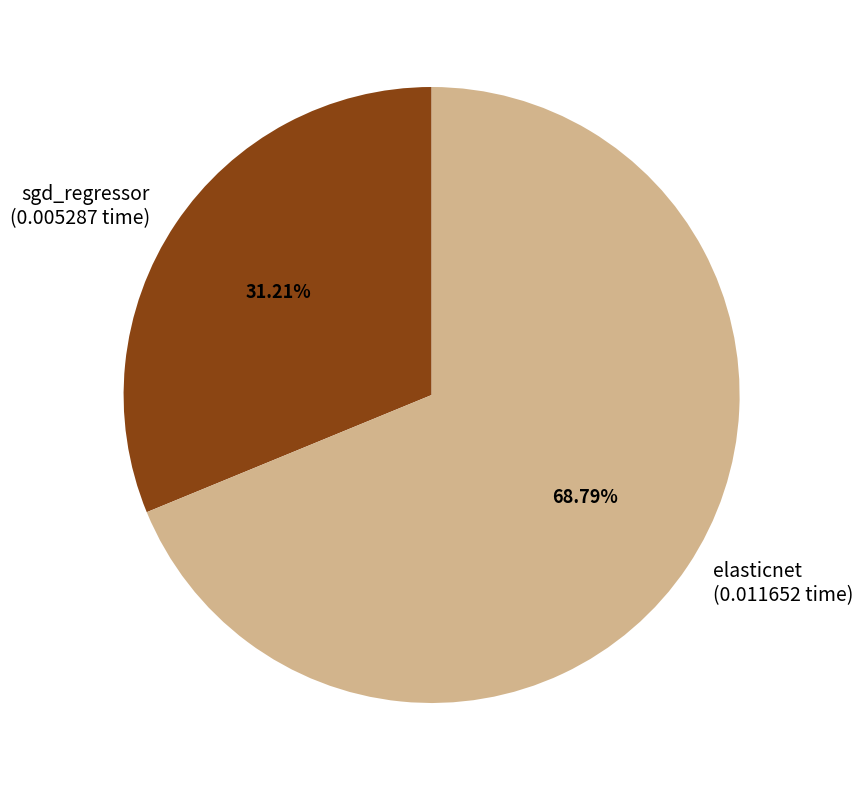

Is there any slice that represents more than half of the pie?

Yes